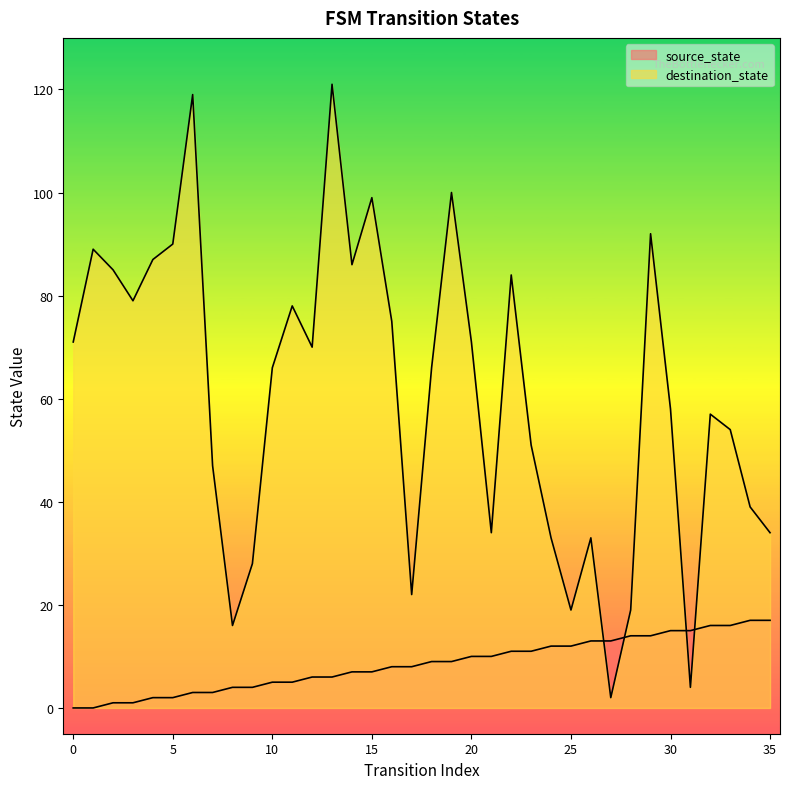

How many interior local peaks does the destination_state series have?

10